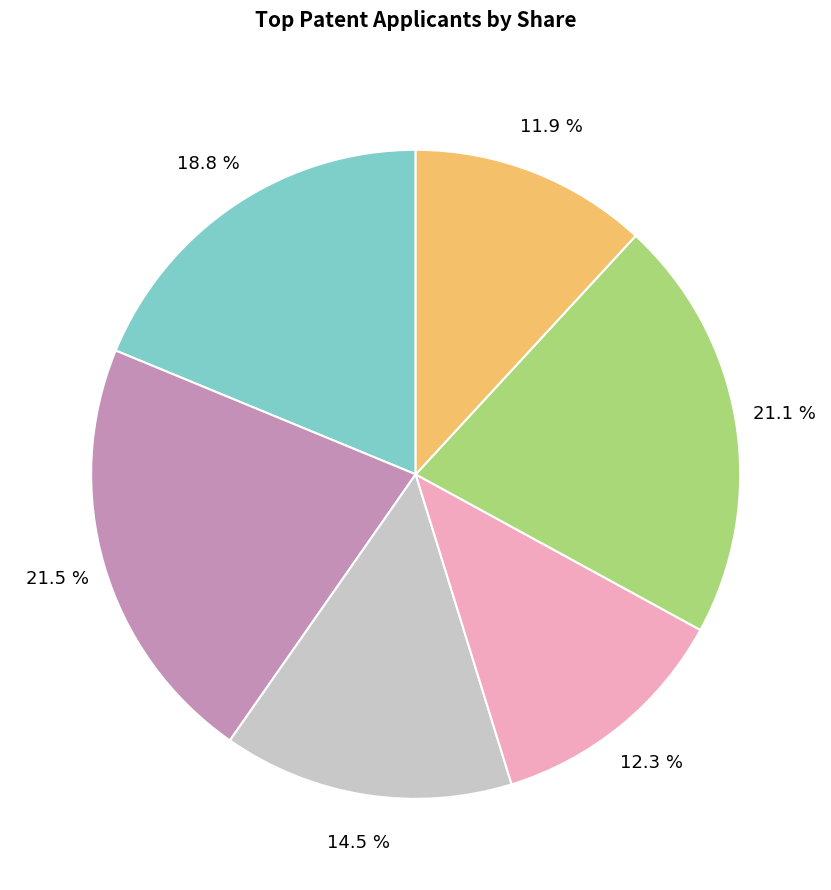

Is there a majority slice in this chart?

No